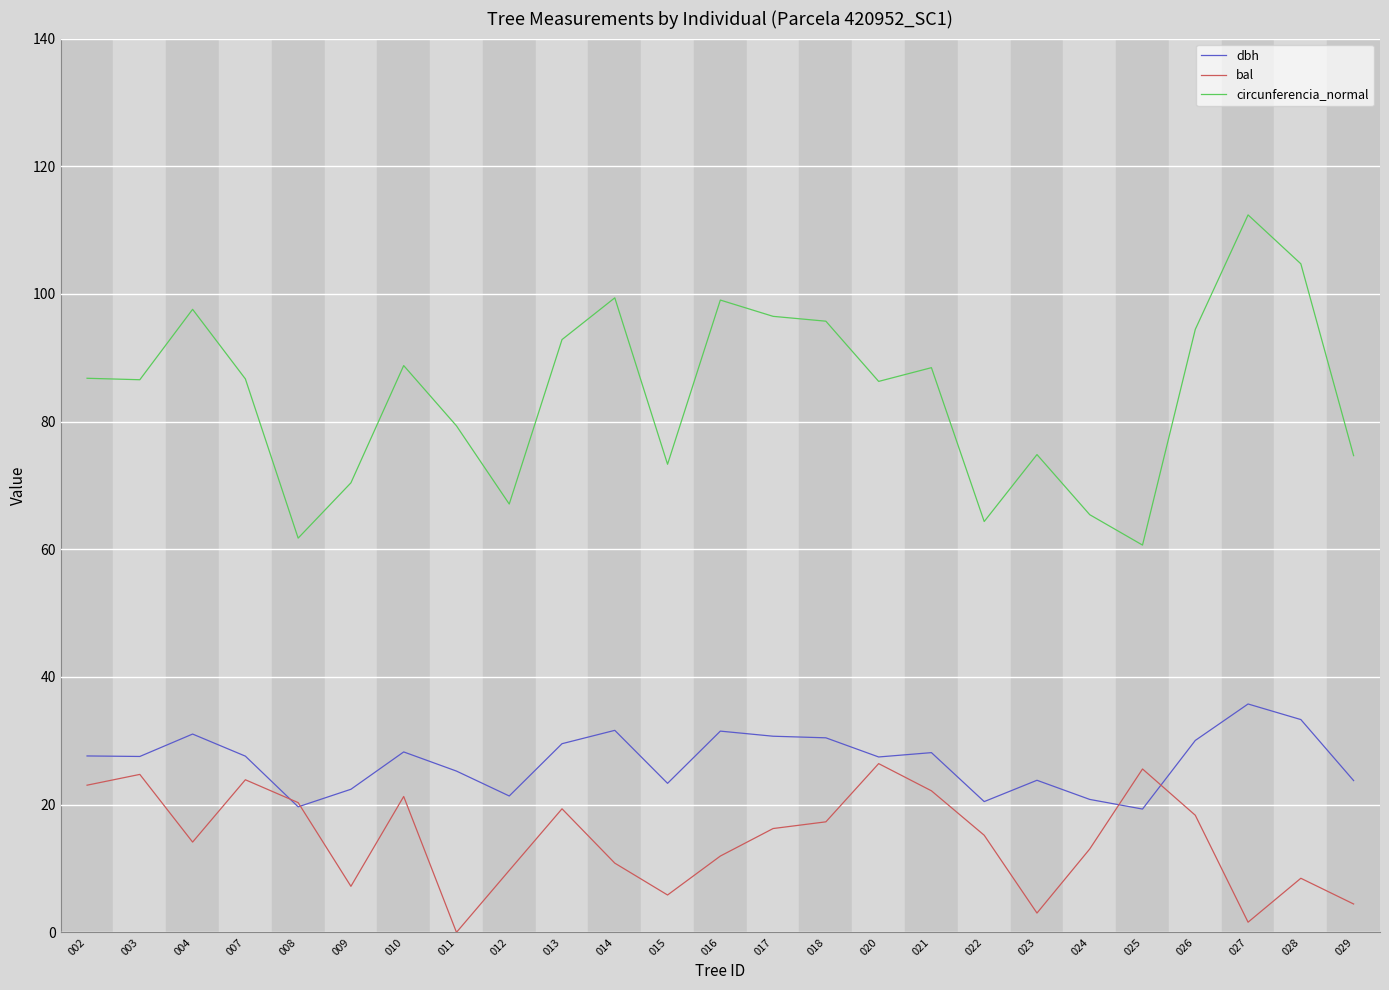

How many positive values does the bal series have?

24